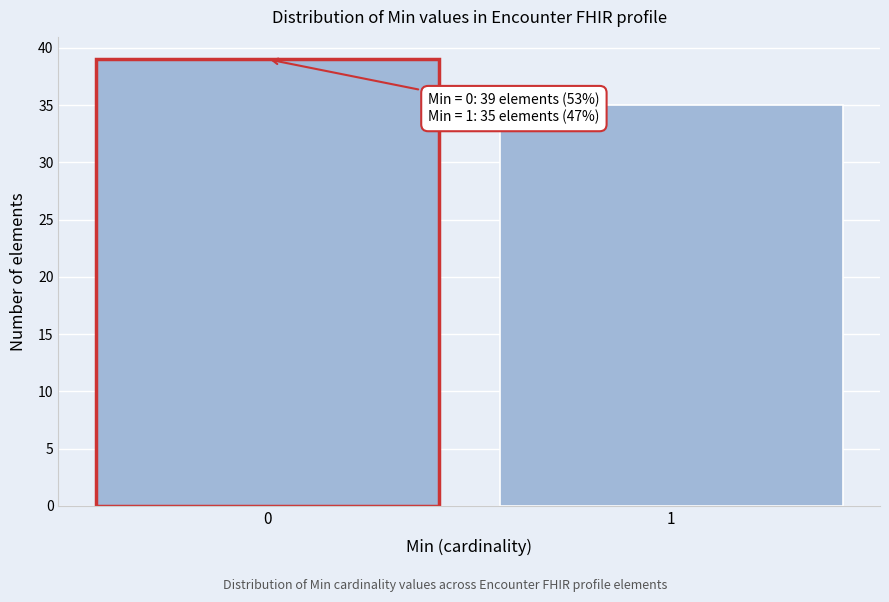

Reading left to right, extract all data points from this chart.

0=39	1=35